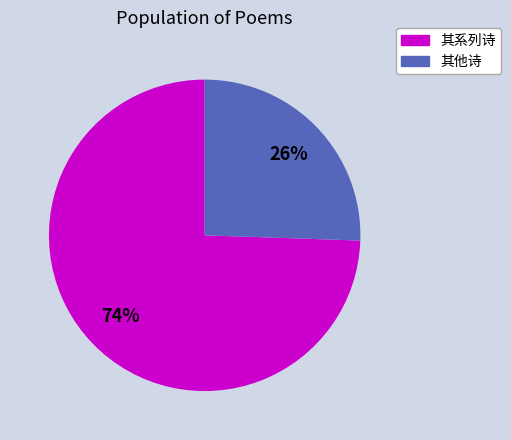

What percentage is the 其系列诗 slice, to the nearest percent?

74%